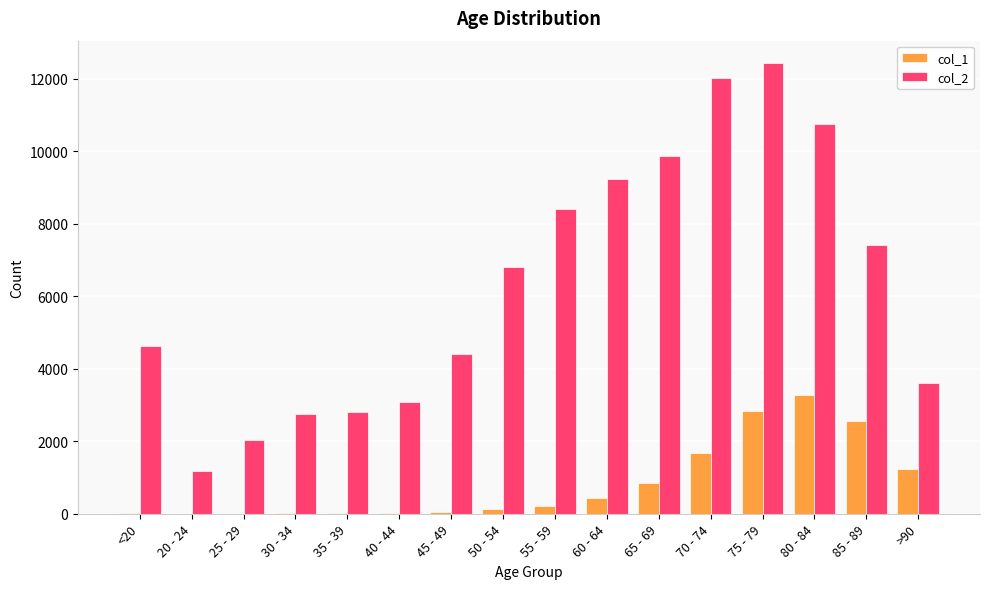

What is the sum of the col_1 values at 75 - 79 and 70 - 74?

4538